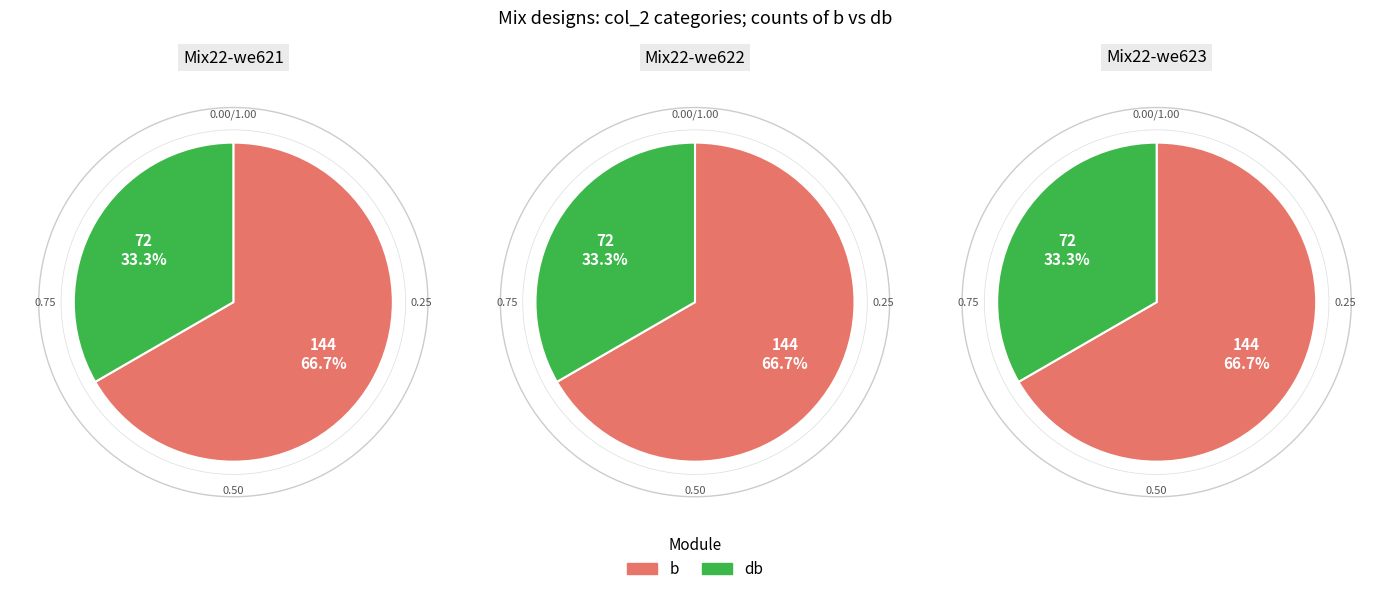

True or false: db accounts for 33% of the total.

True